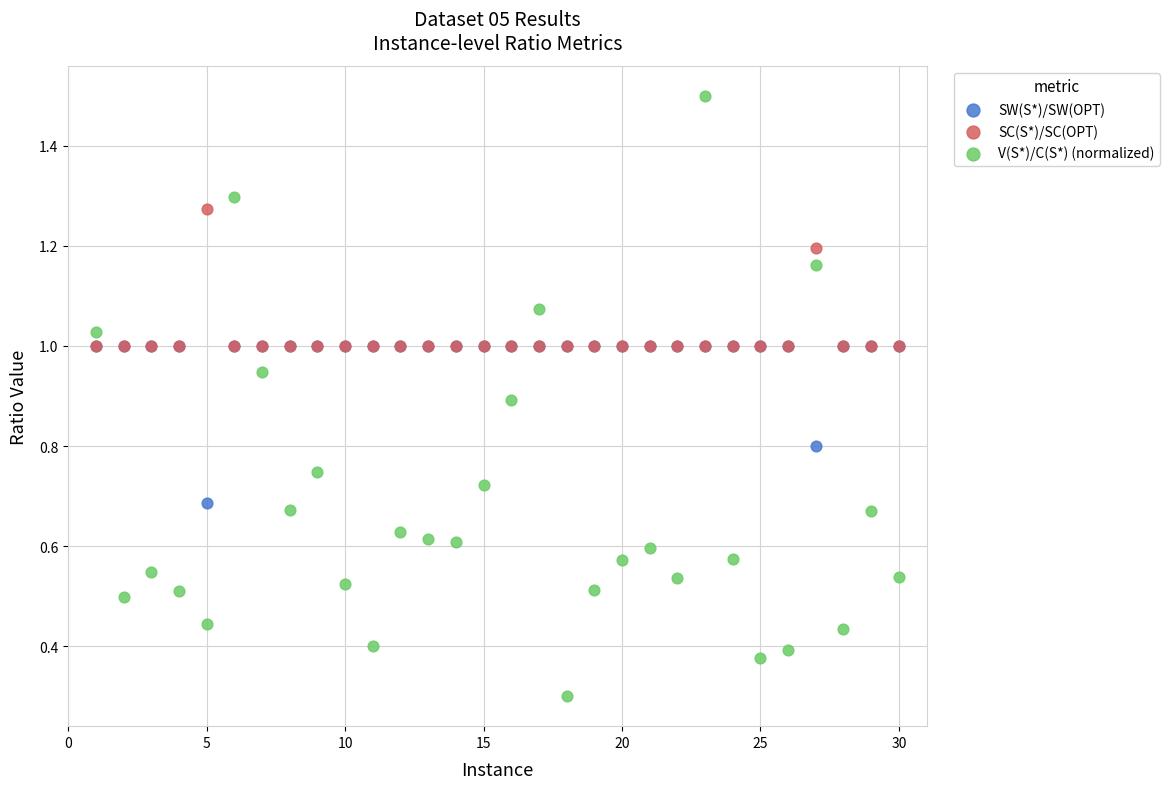

Which series reaches the maximum Y coordinate?

V(S*)/C(S*) (normalized)